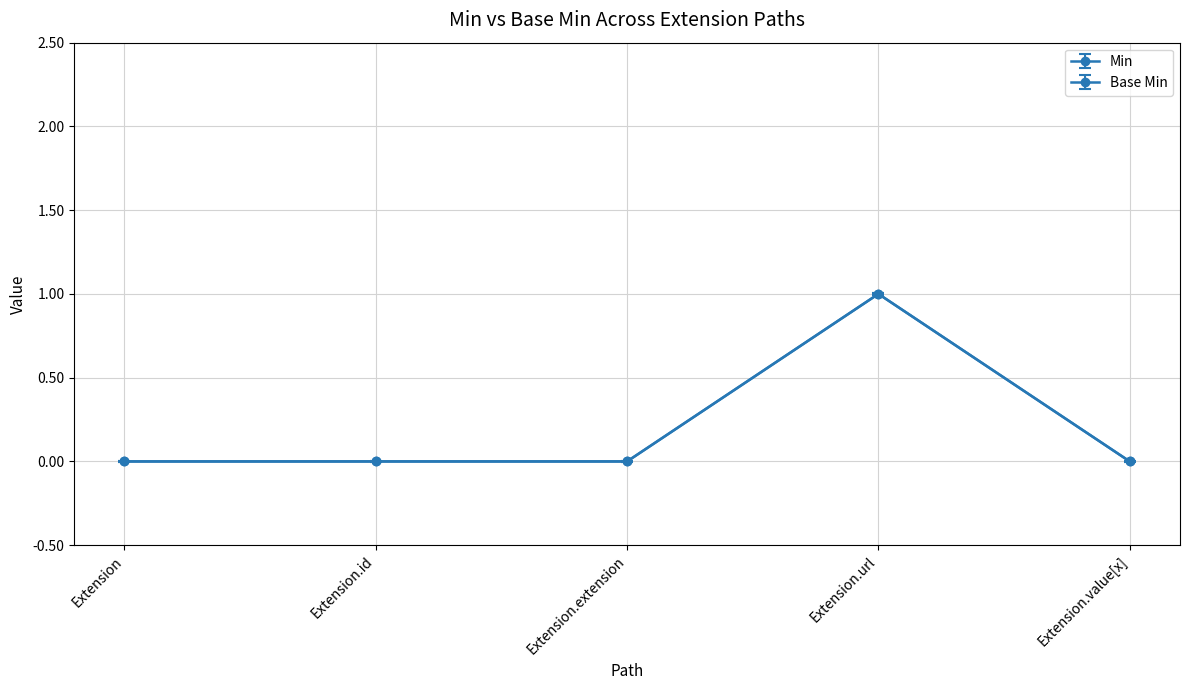

True or false: Base Min has more than 2 points higher than both neighbors.

False